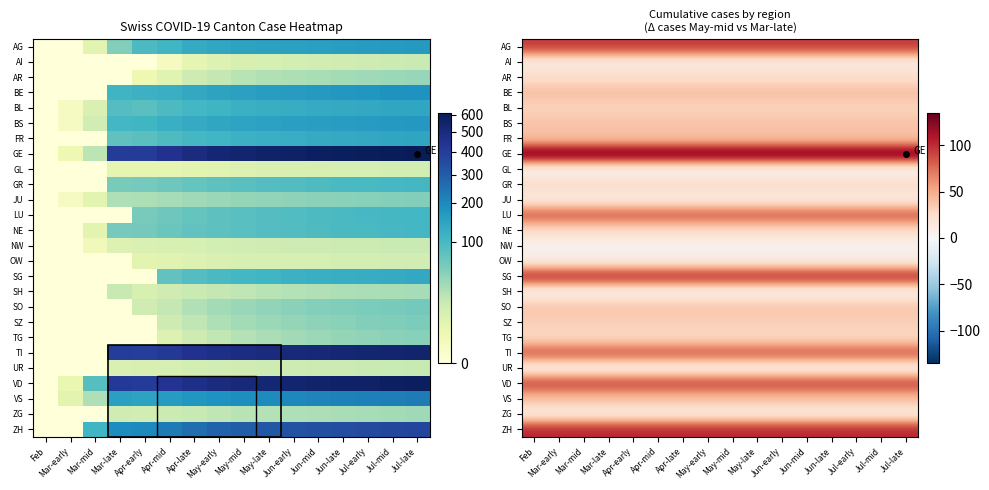

Read the NE value at Feb.

24